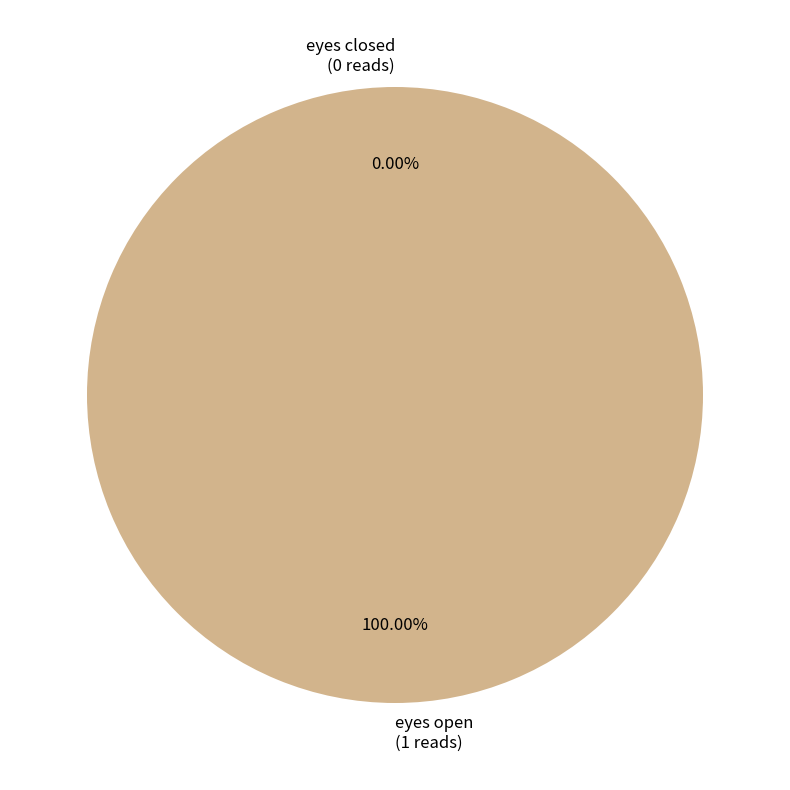

Does eyes closed represent more than half of the total?

No